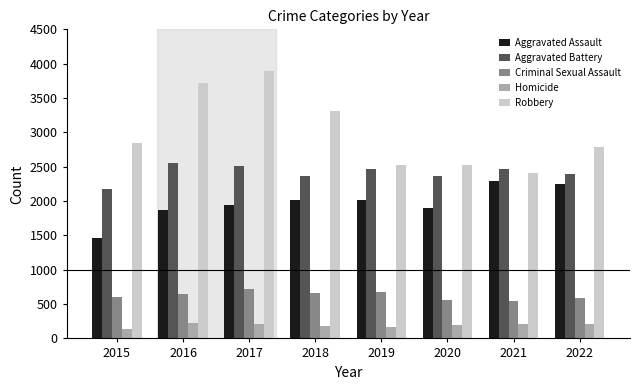

How many data points does each series have?

8